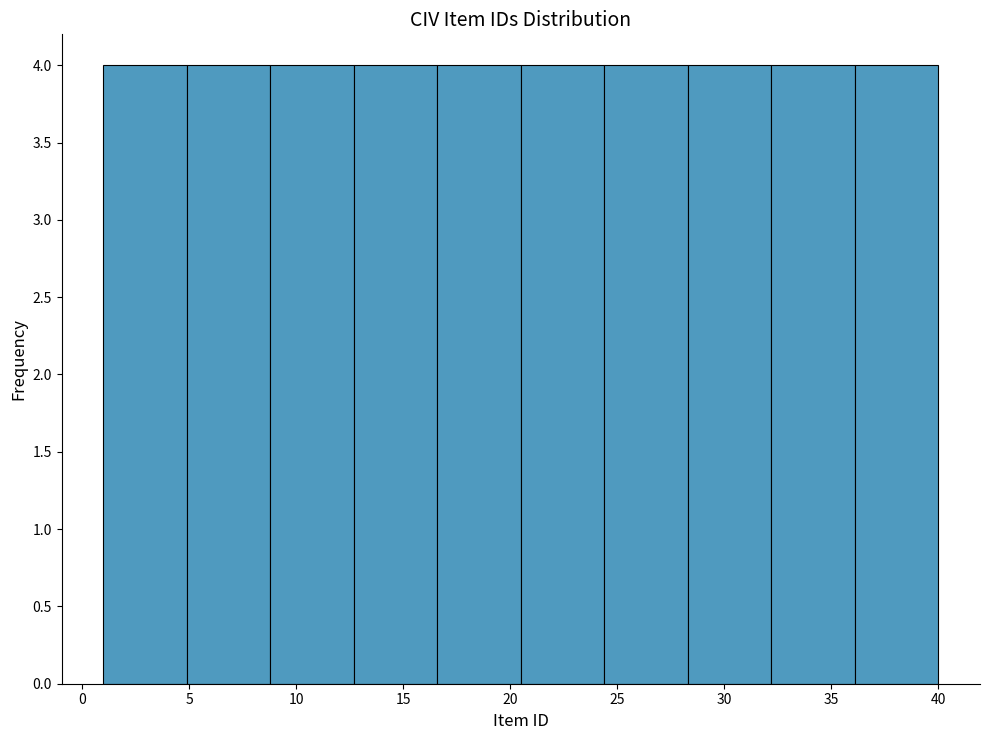

How tall is the bar that spans 24.4 to 28.3 on the x-axis? Neither the bar edges nor the heights are printed on the chart, so give them approximately, as read against the axes.

4